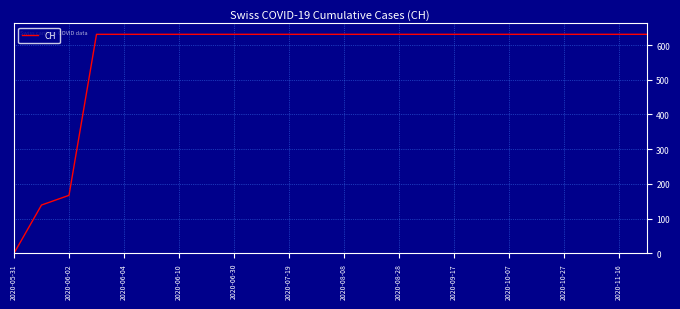

How many categories are shown in the chart?

24